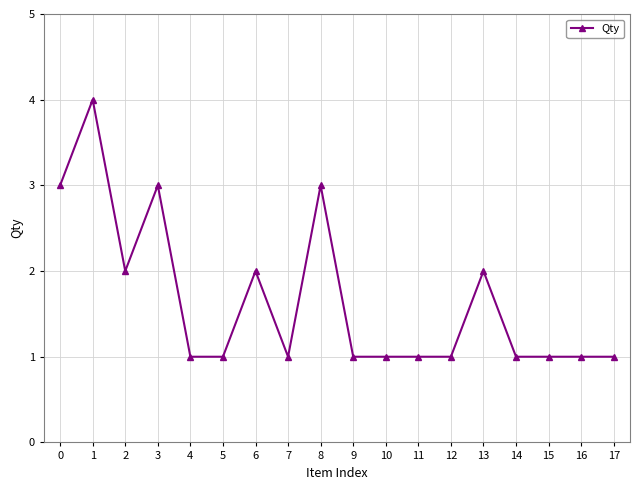

What is the minimum value shown in the chart?

1